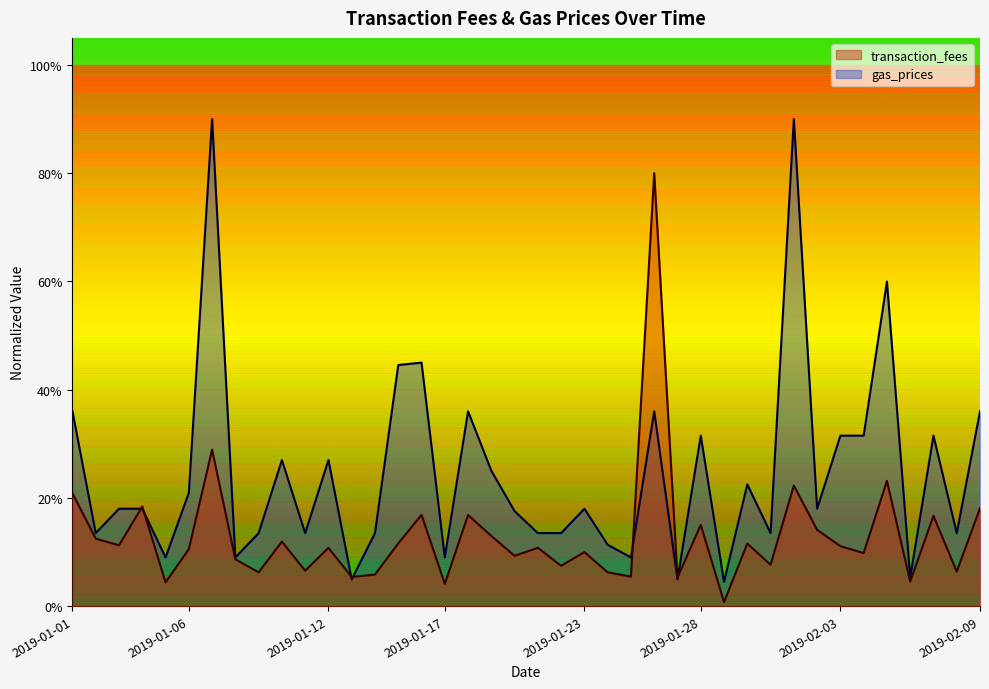

What are all the series names shown in the legend?

transaction_fees, gas_prices